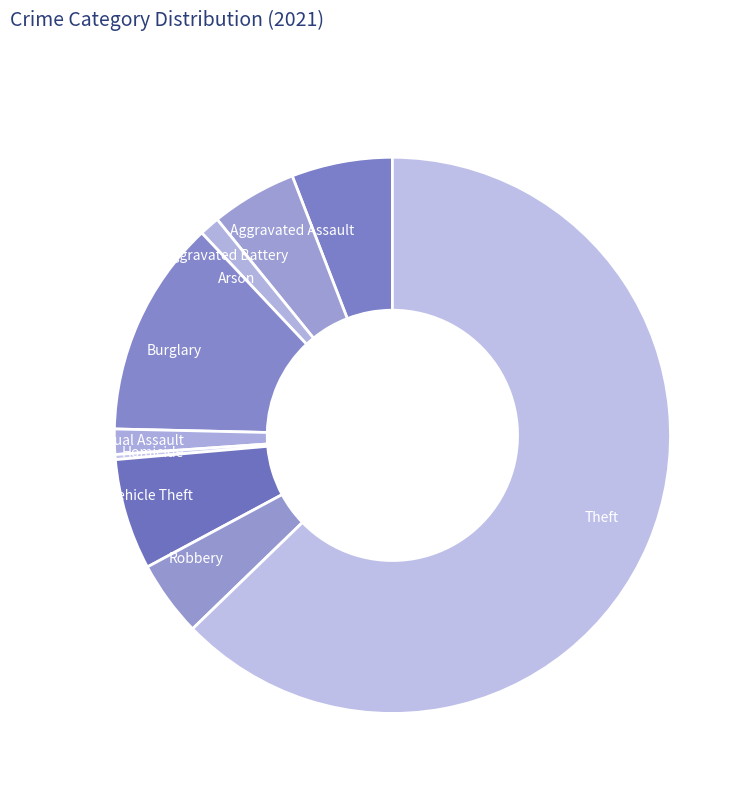

True or false: Criminal Sexual Assault accounts for 1% of the total.

True